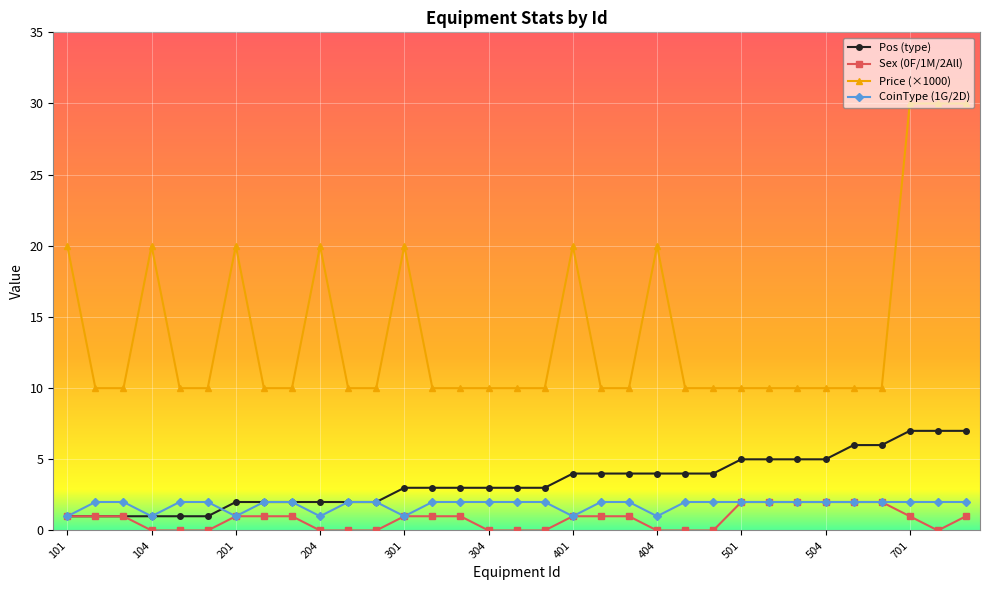

What is the maximum value for Price (×1000)?

30